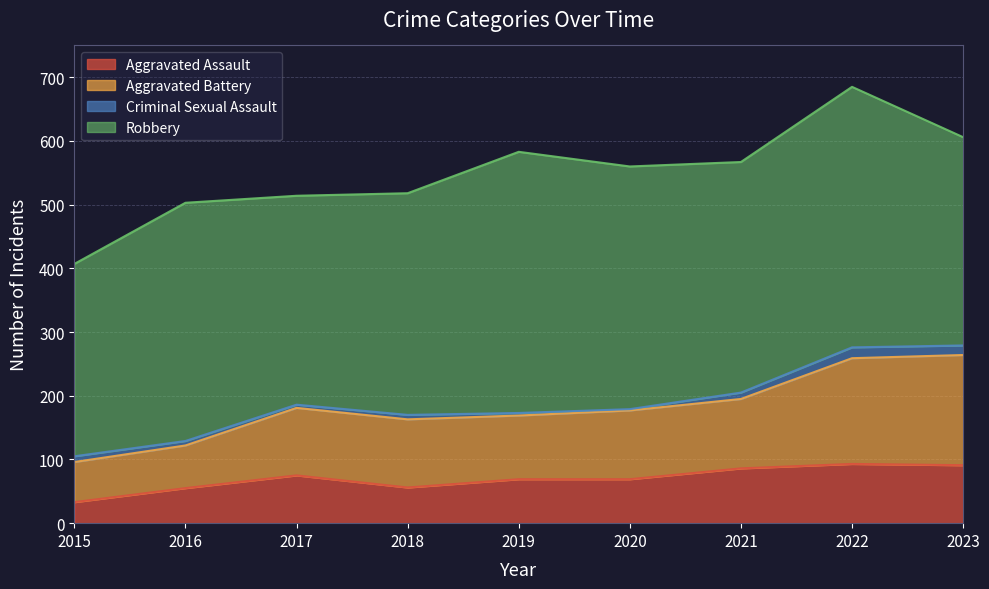

At which label does Aggravated Battery reach its minimum?

2015